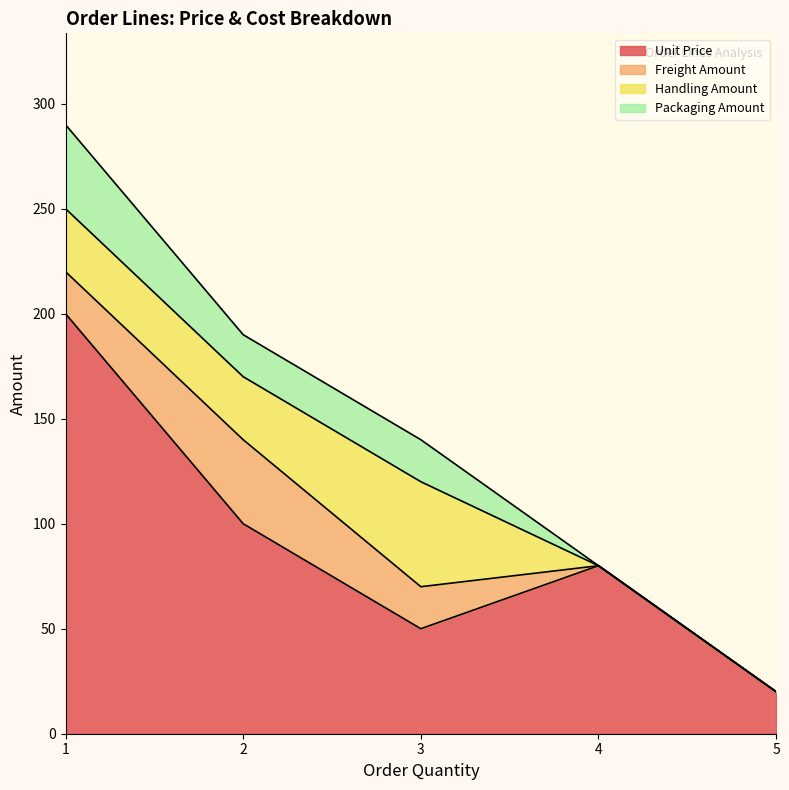

The Unit Price series shows 50 at 3. True or false?

True